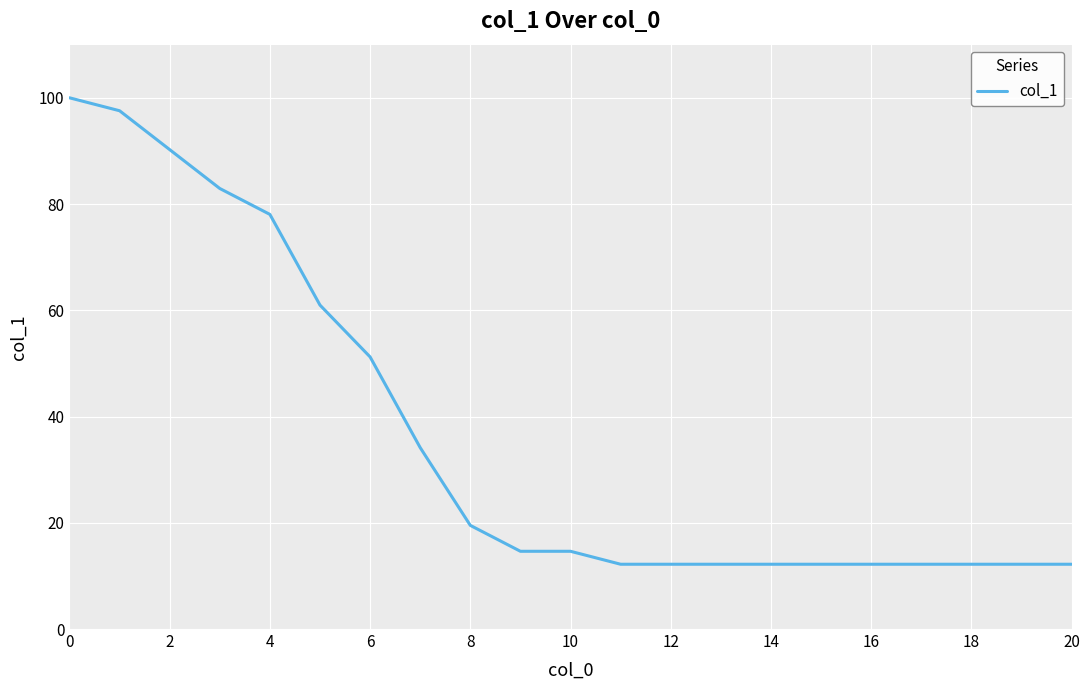

What is the difference between the maximum and minimum values?

87.8